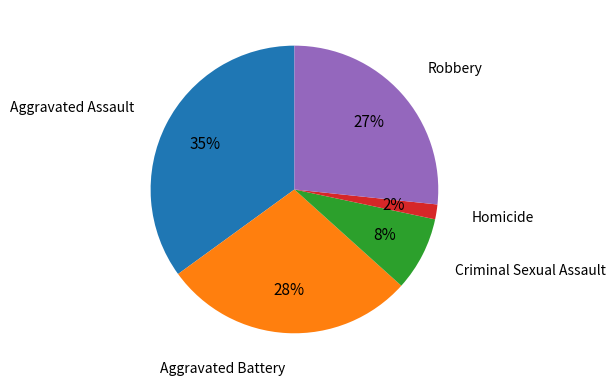

To the nearest percent, what is the difference between the largest and smallest slice percentages?

33%